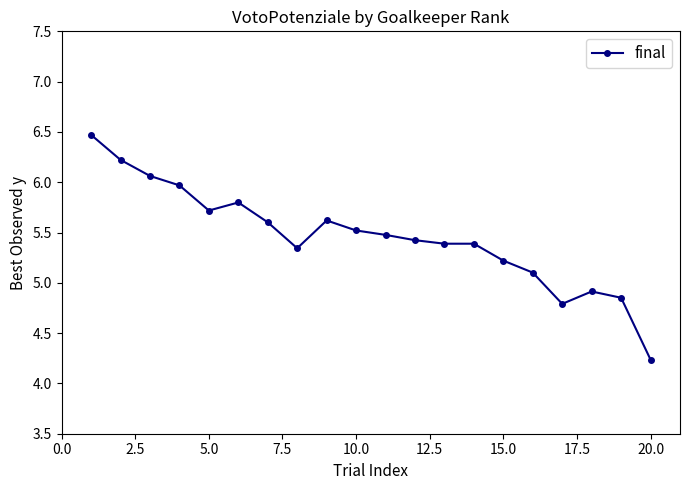

What is the greatest value displayed?

6.5